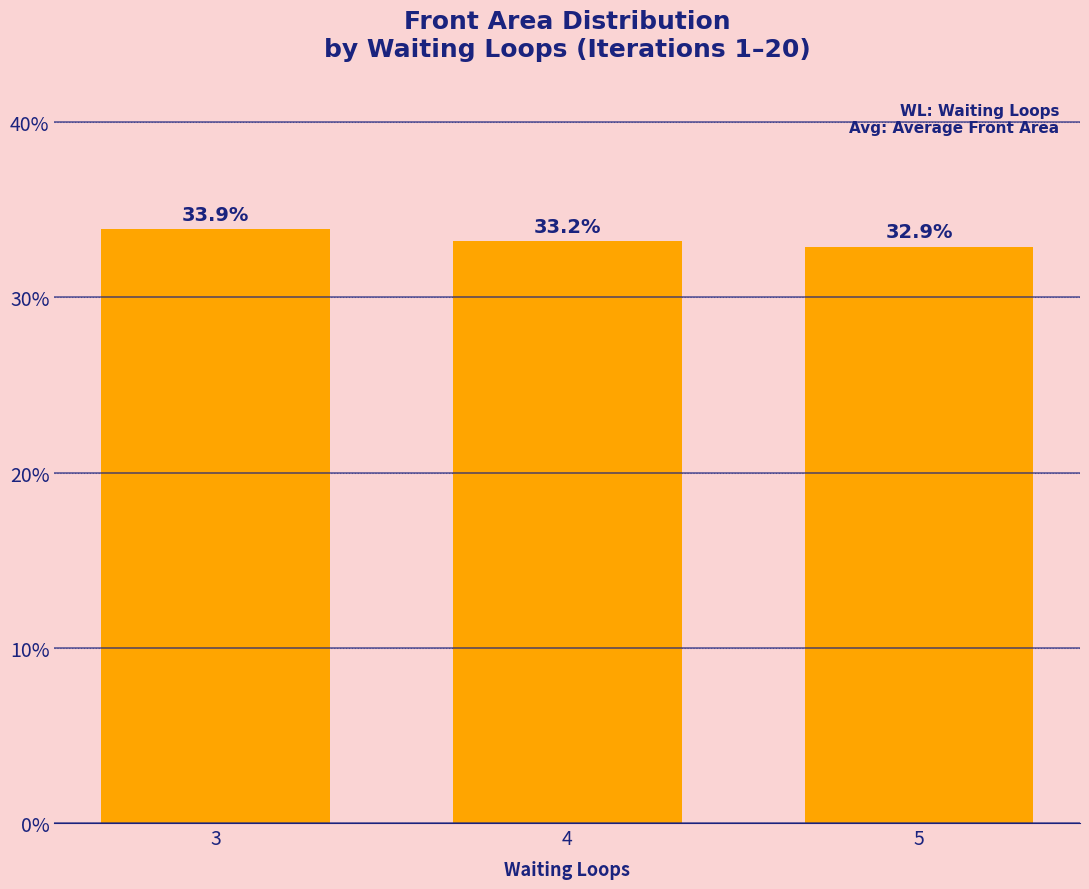

Count the number of categories in the chart.

3